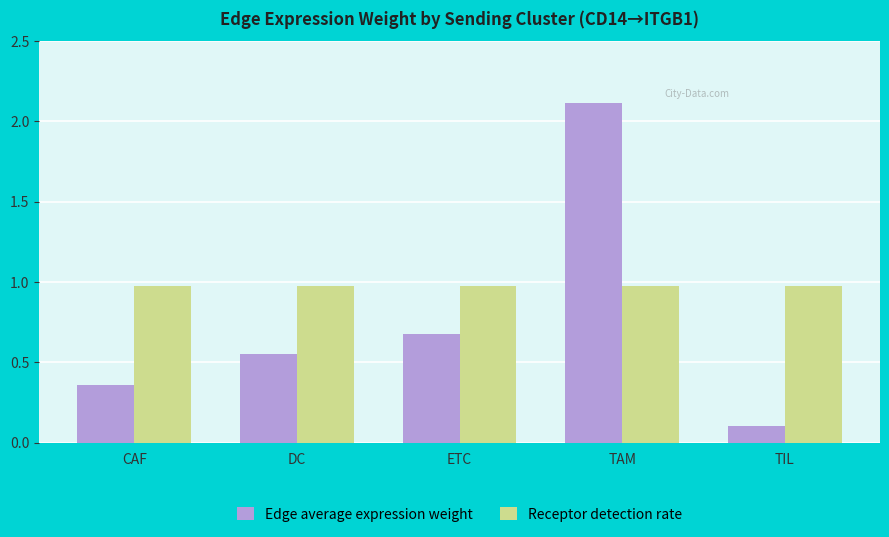

Is it true that Receptor detection rate equals 0.3 at CAF?

False